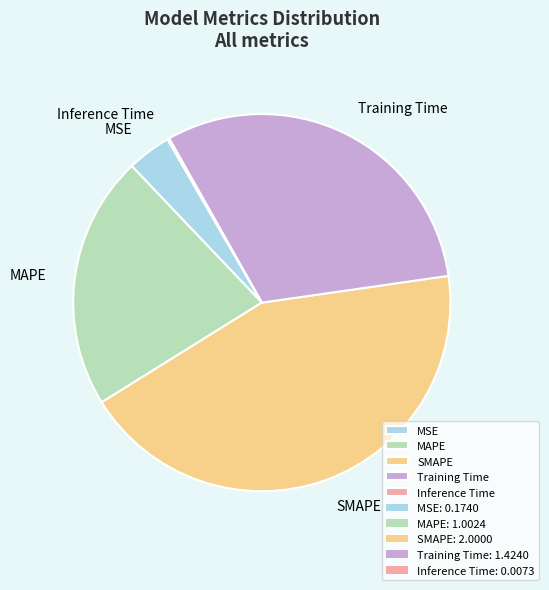

True or false: MSE accounts for 4% of the total.

True